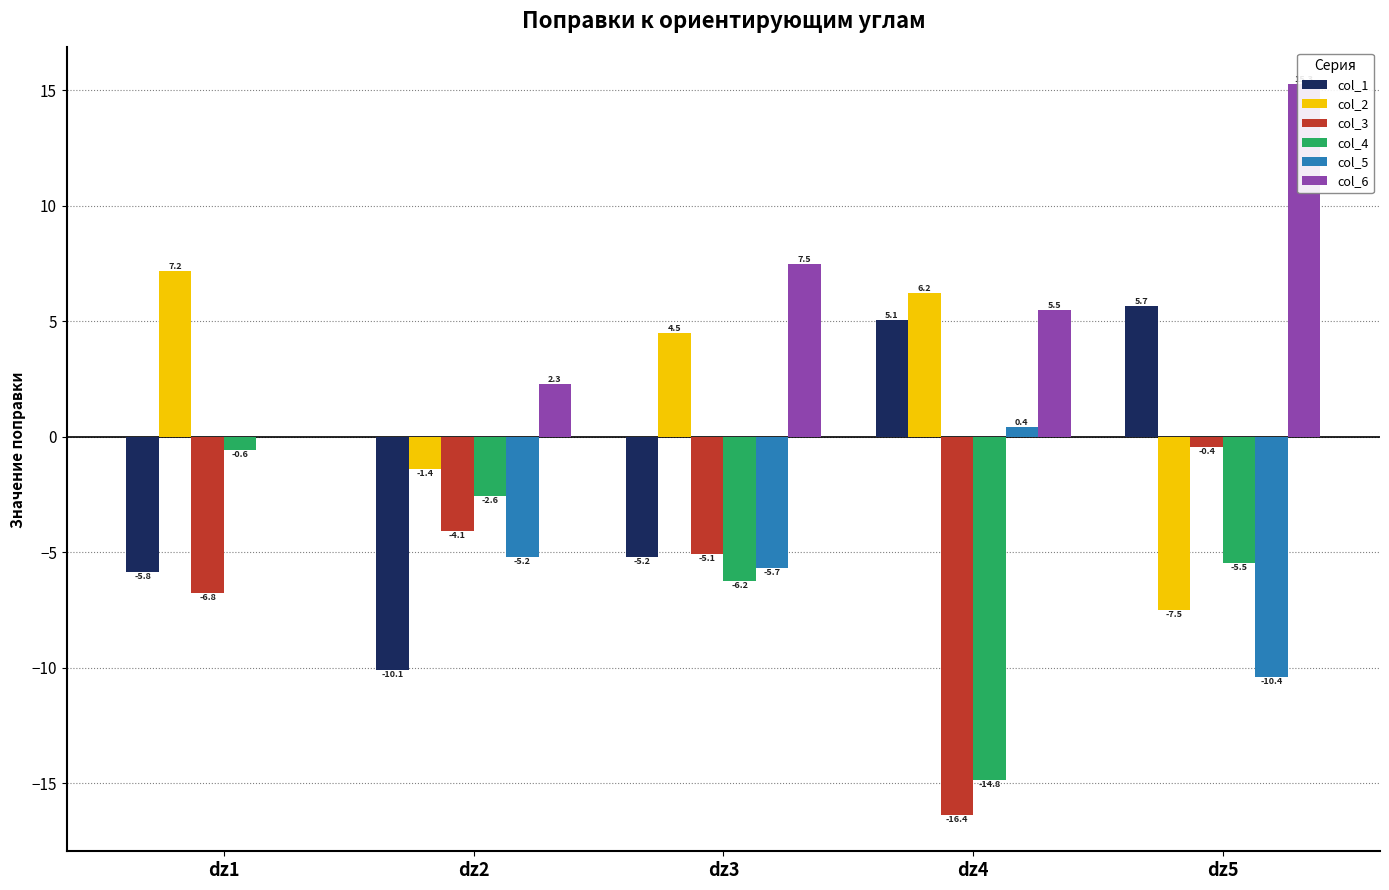

Is it true that col_6 equals 2.3 at dz2?

True